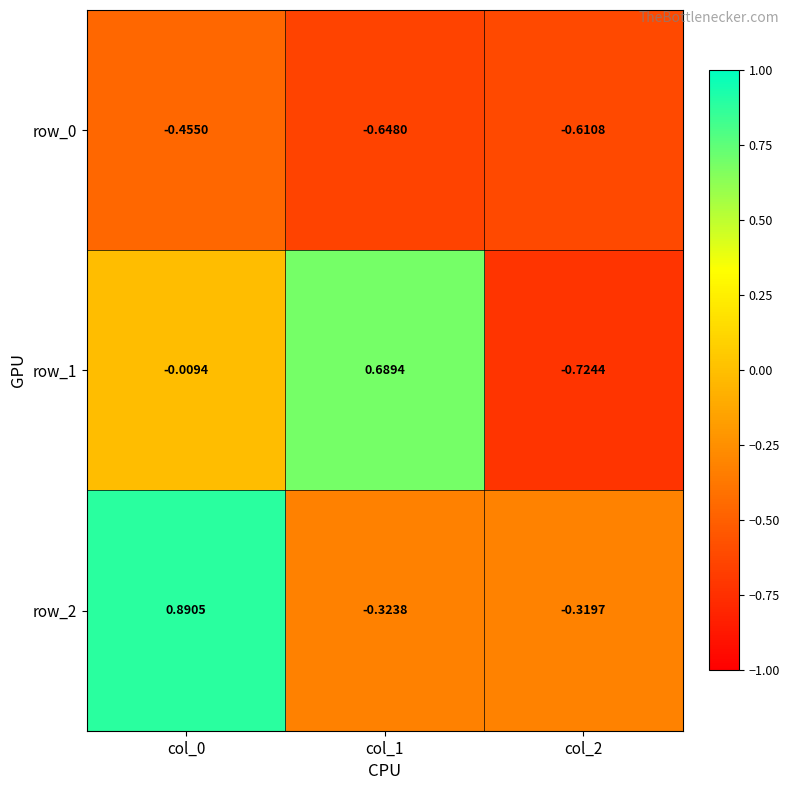

Is the value of row_0 at col_2 greater than the value of row_1 at col_0?

No